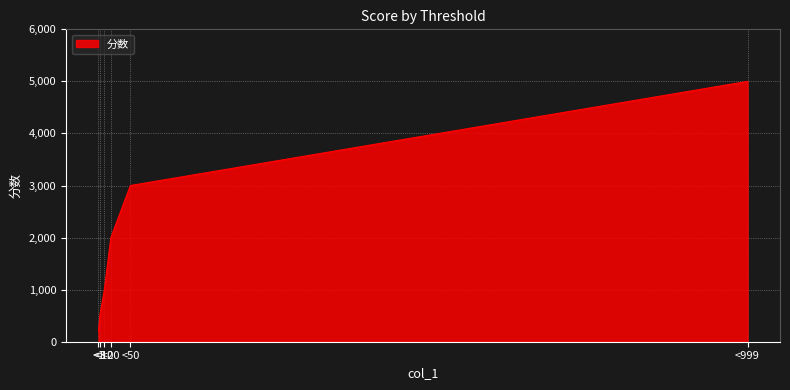

Reading left to right, transcribe all the data shown in this chart.

200	500	1000	2000	3000	5000